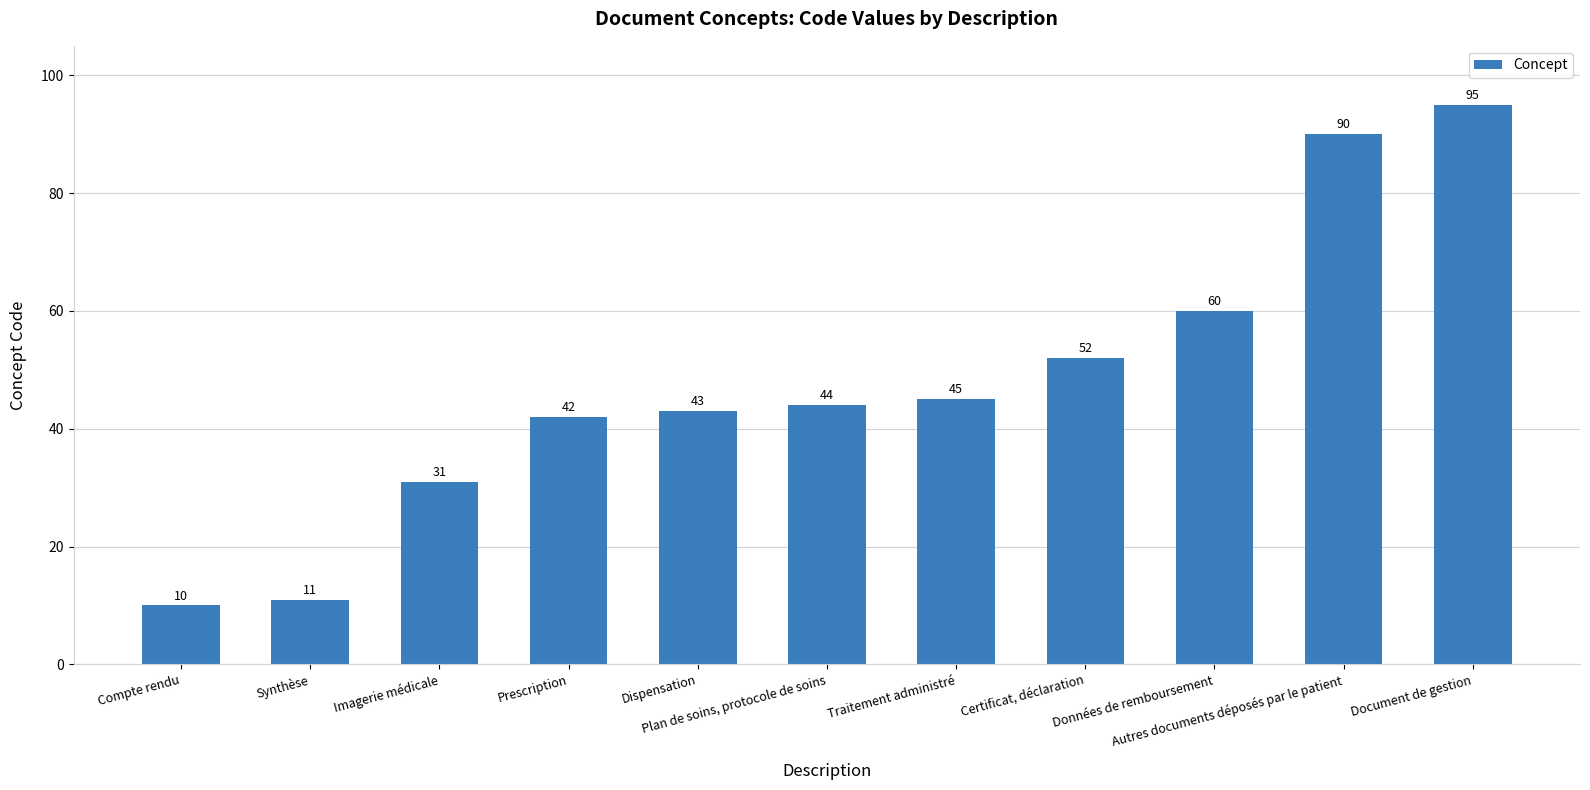

What is the difference between the maximum and minimum values?

85